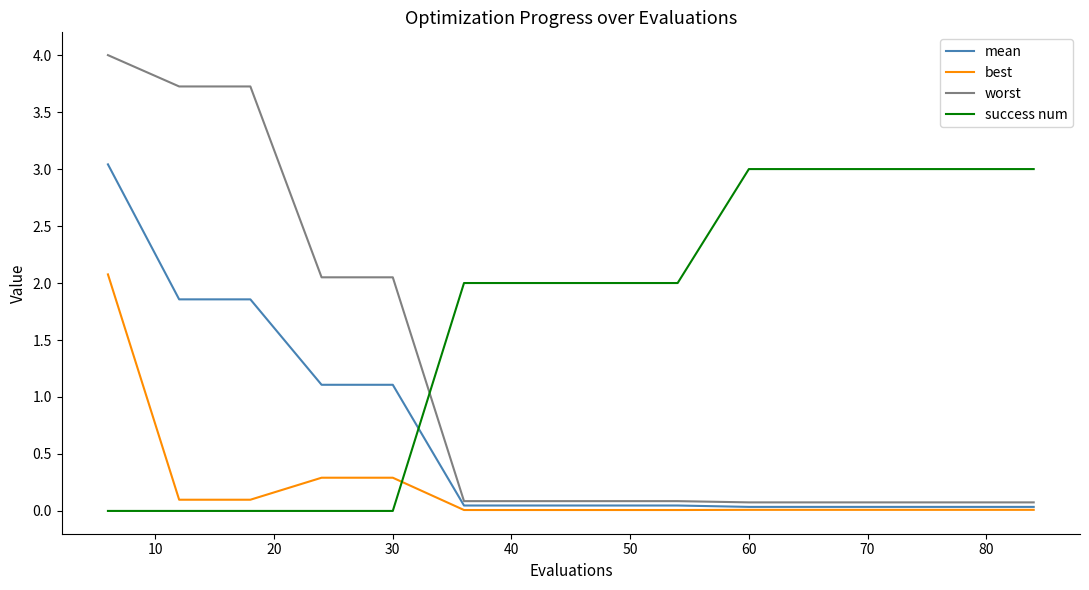

Does the chart have visible grid lines?

No